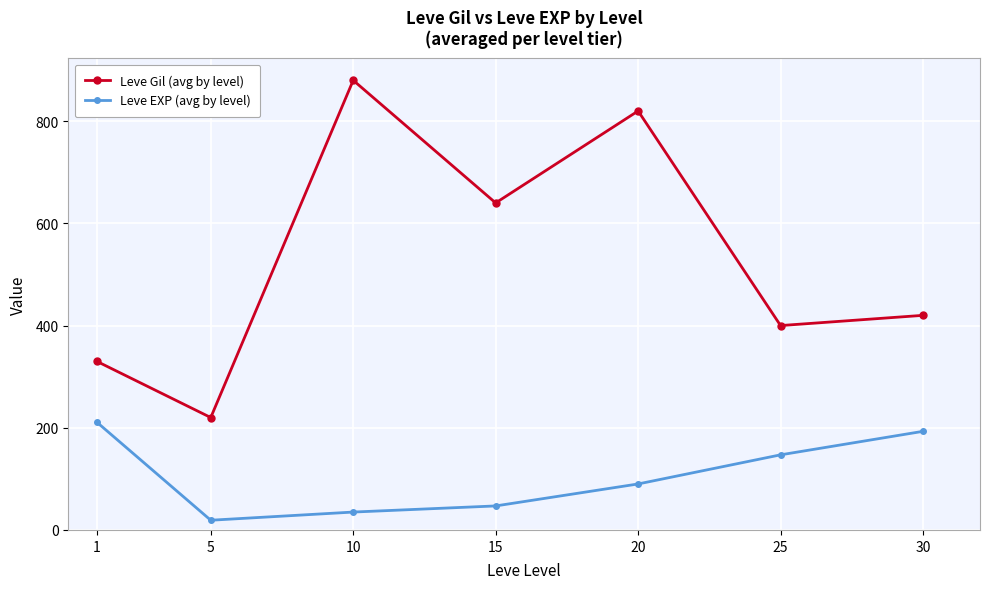

What is the total value across all series at 20?

910